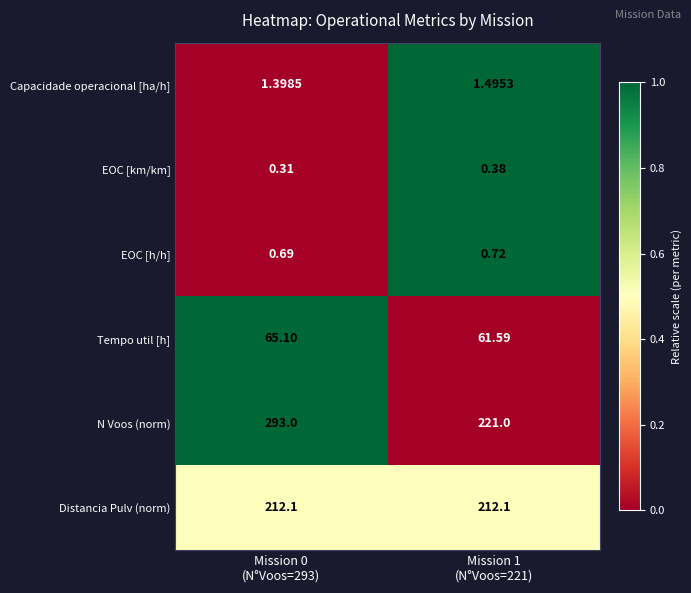

At how many categories does at least one series exceed 0?

2